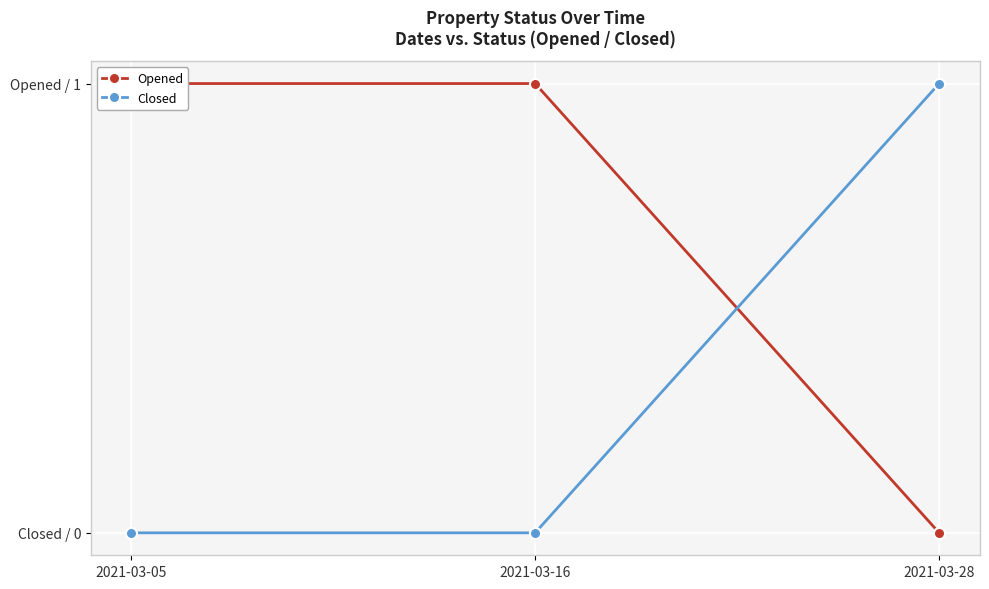

At which category is the sum across all series the highest?

2021-03-05